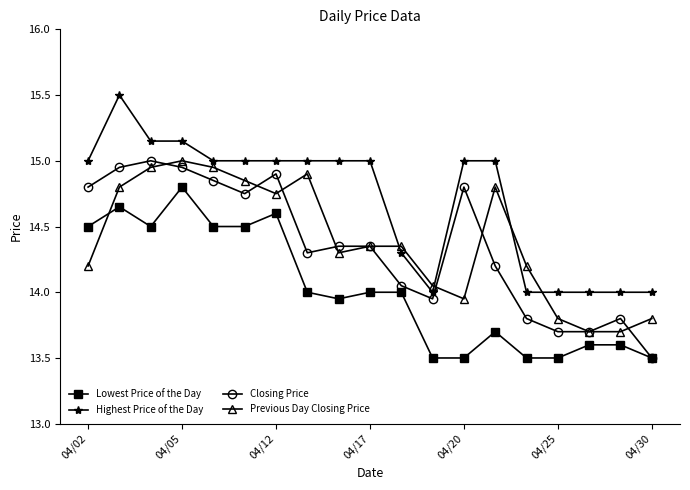

Which series has the largest total across all categories?

Highest Price of the Day